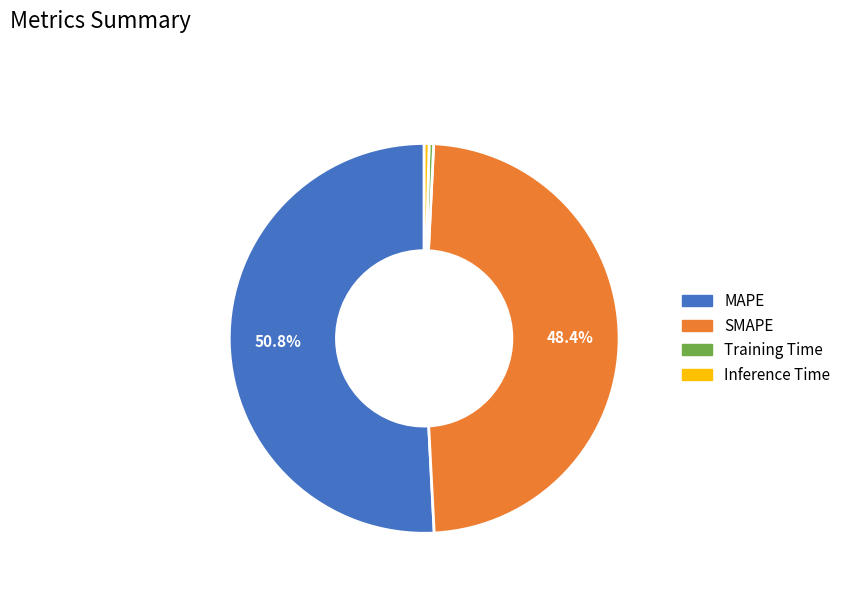

How many slices are in this pie chart?

4